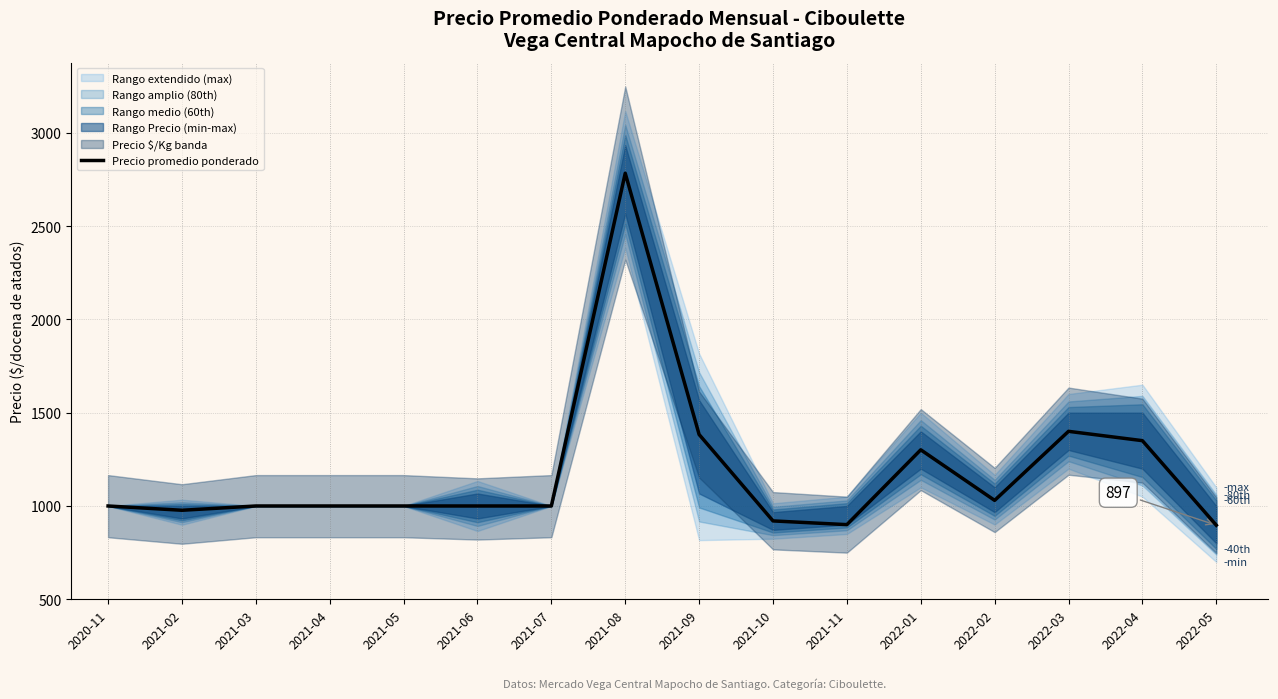

How many interior local valleys (lower than both neighbors) does the data have?

3